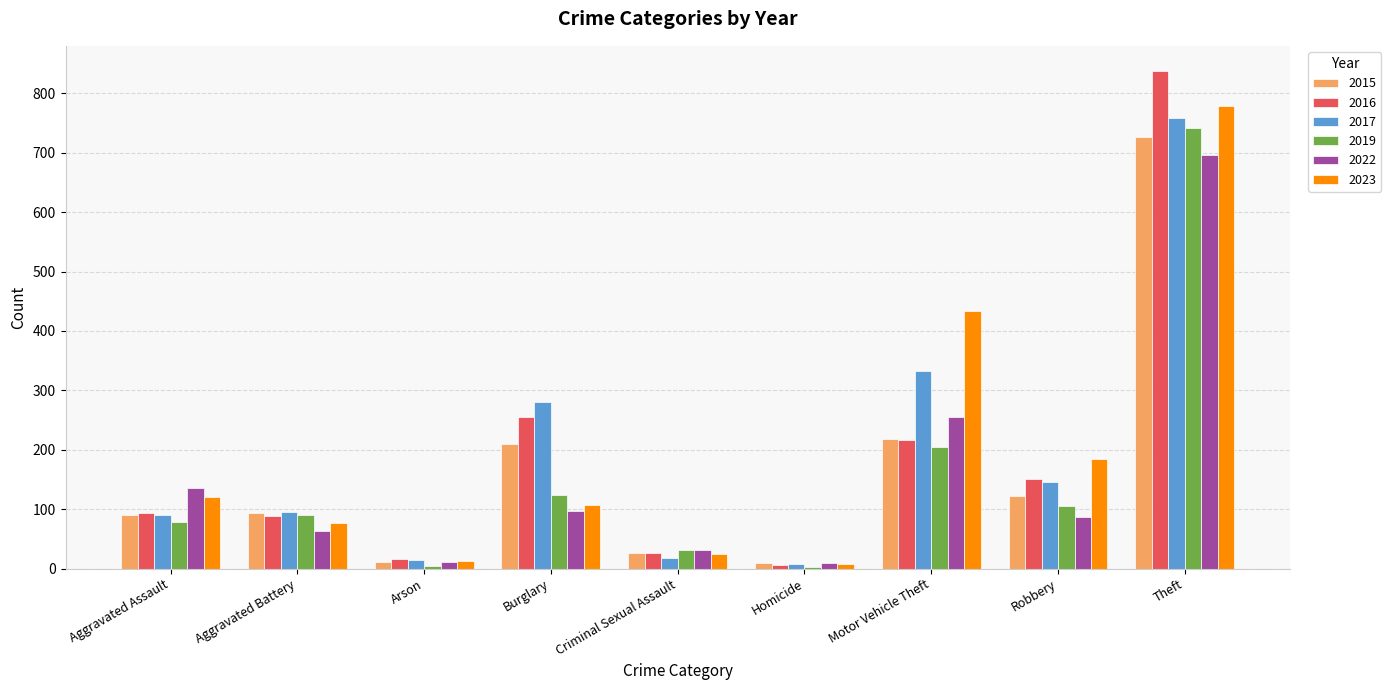

Which series has the largest range (max minus min)?

2016